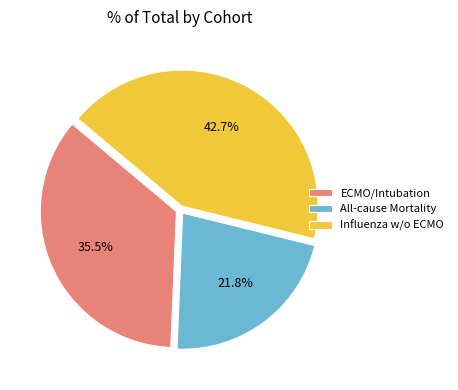

How many segments does this pie chart have?

3